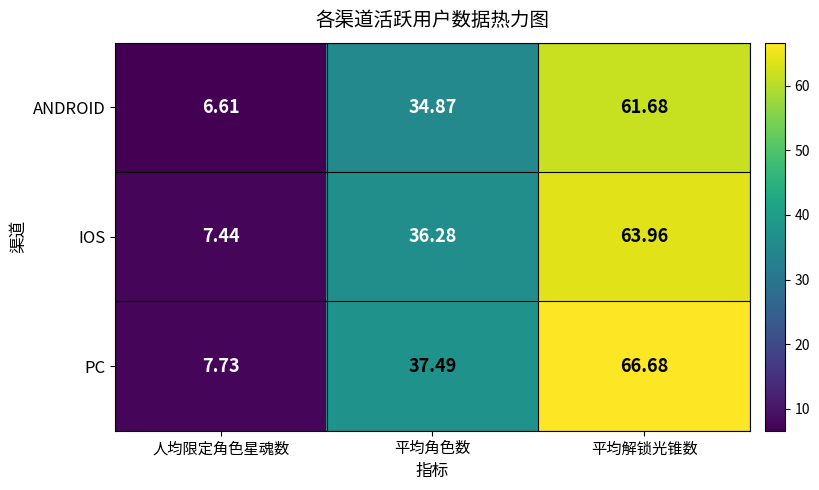

At 平均解锁光锥数, list the series in order from smallest to largest.

ANDROID, IOS, PC